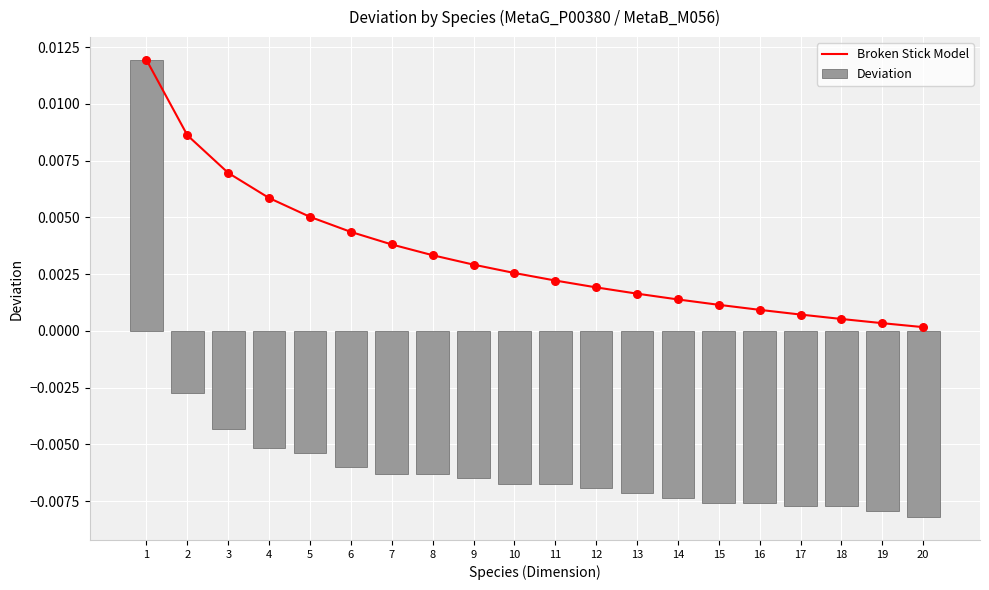

At which category is the sum across all series the highest?

1